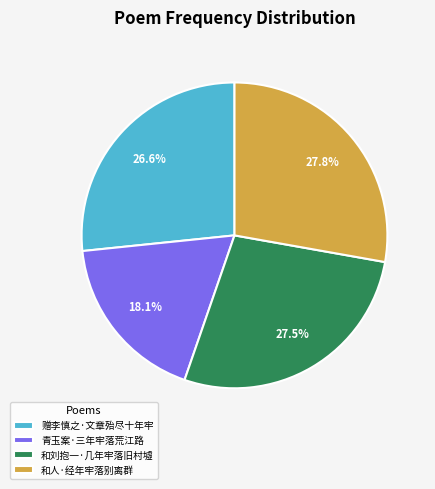

What is the ratio of the value at 青玉案·三年牢落荒江路 to the value at 和人·经年牢落别离群?

0.7